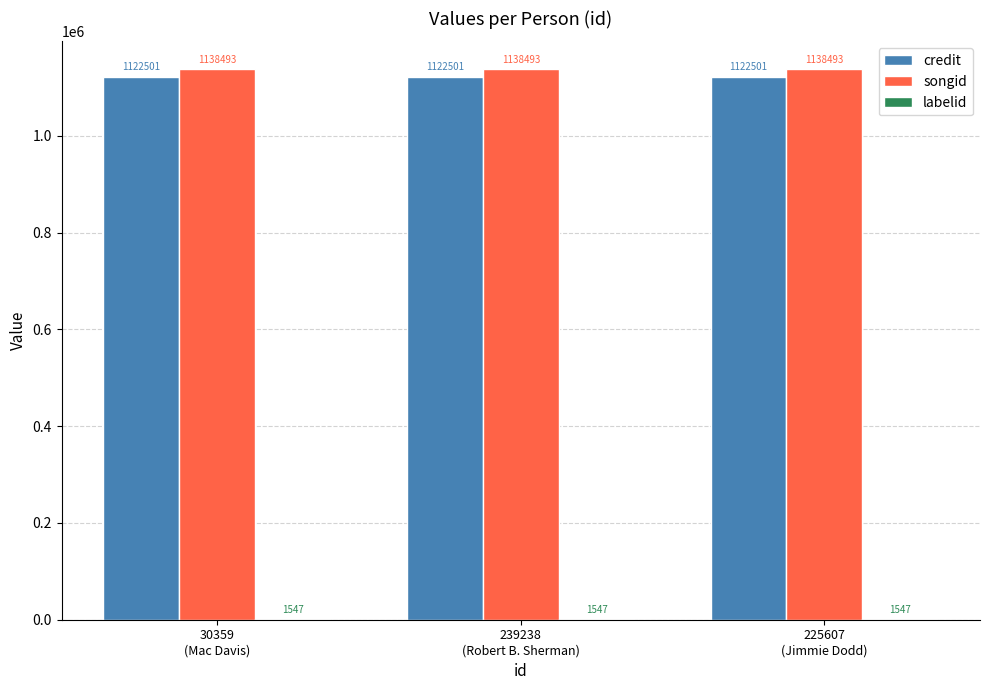

What is the maximum value for credit?

1122501